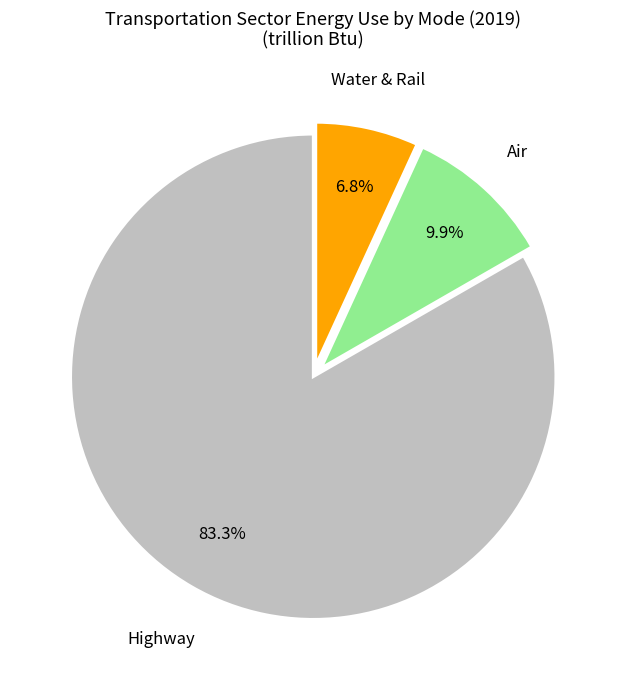

Is there any slice that represents more than half of the pie?

Yes